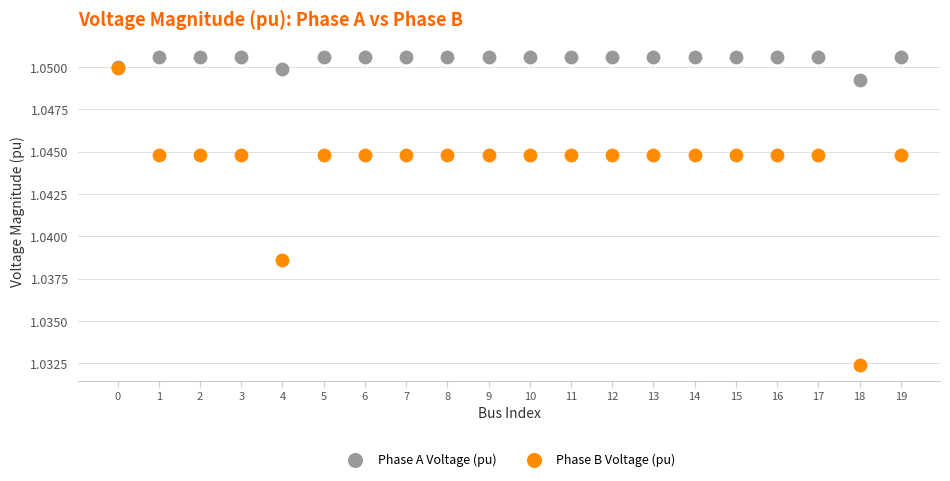

What are all the series names shown in the legend?

Phase A Voltage (pu), Phase B Voltage (pu)